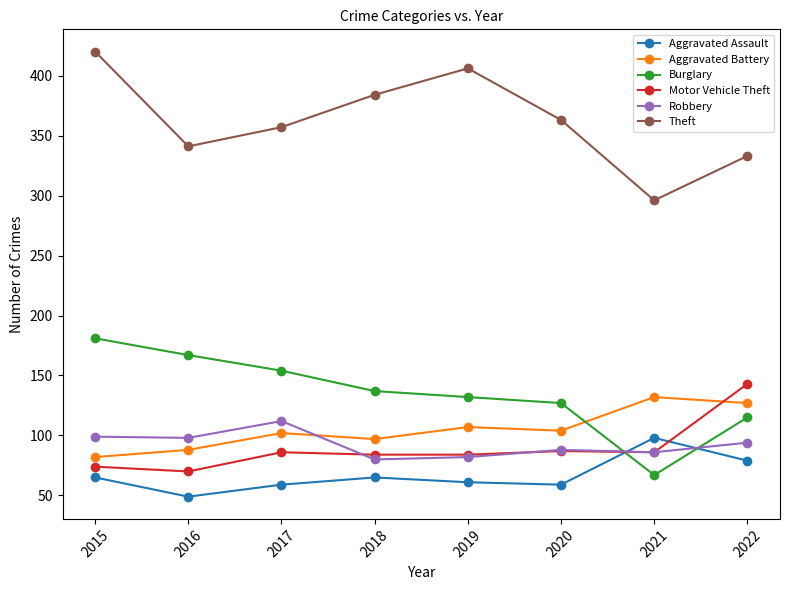

Which series has the widest spread of values?

Theft